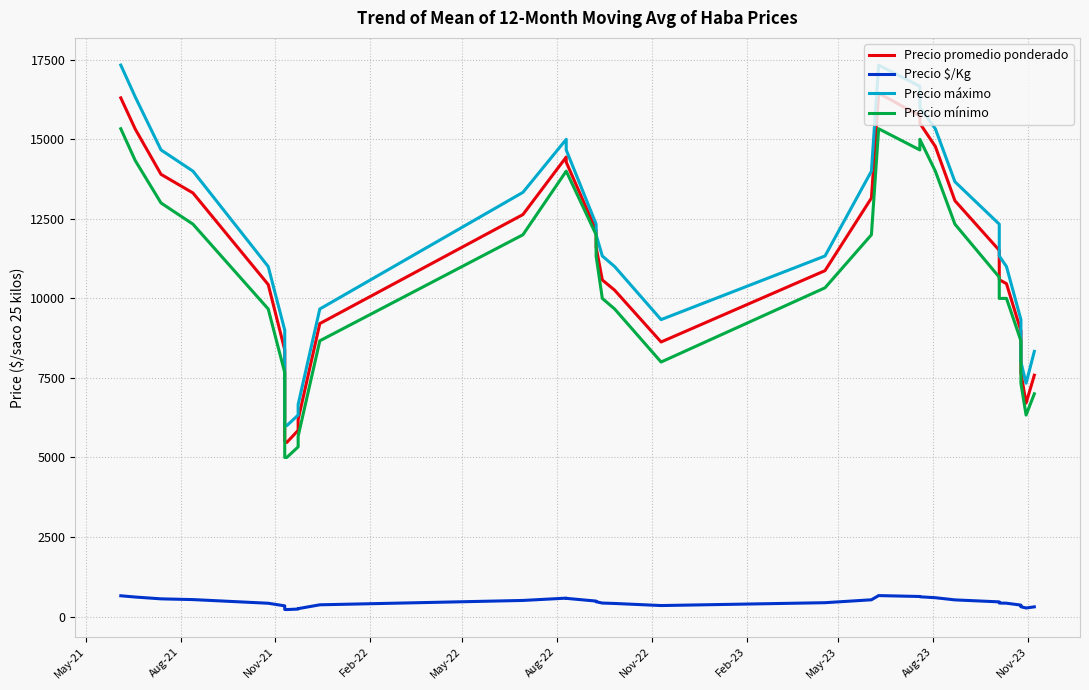

What is the average value of the Precio $/Kg series?

445.5